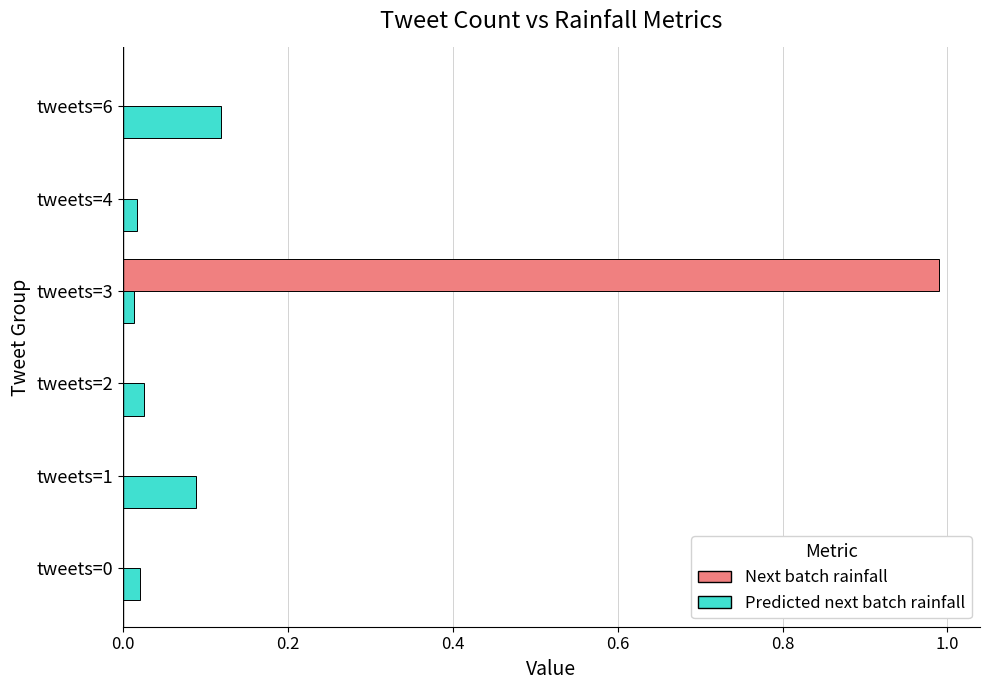

What is the maximum value shown in the chart?

1.0